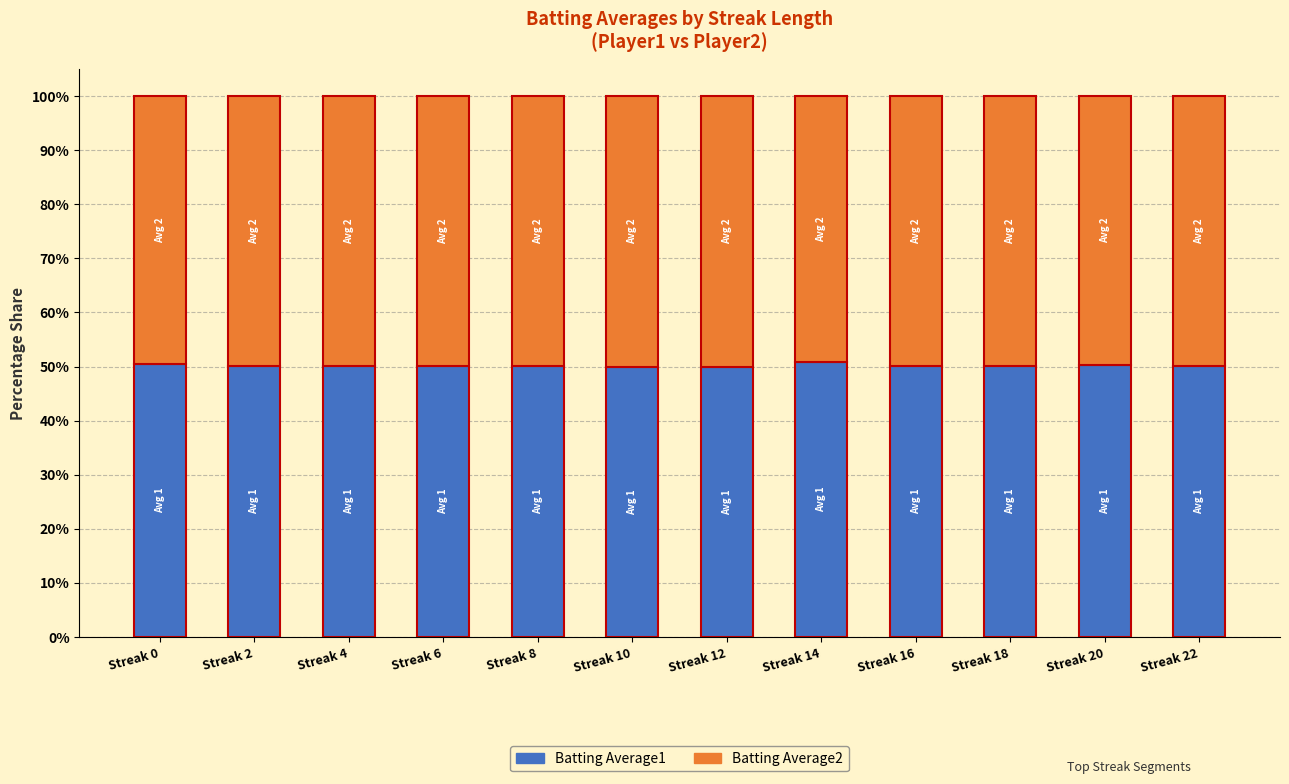

Does the chart contain stacked bars?

Yes